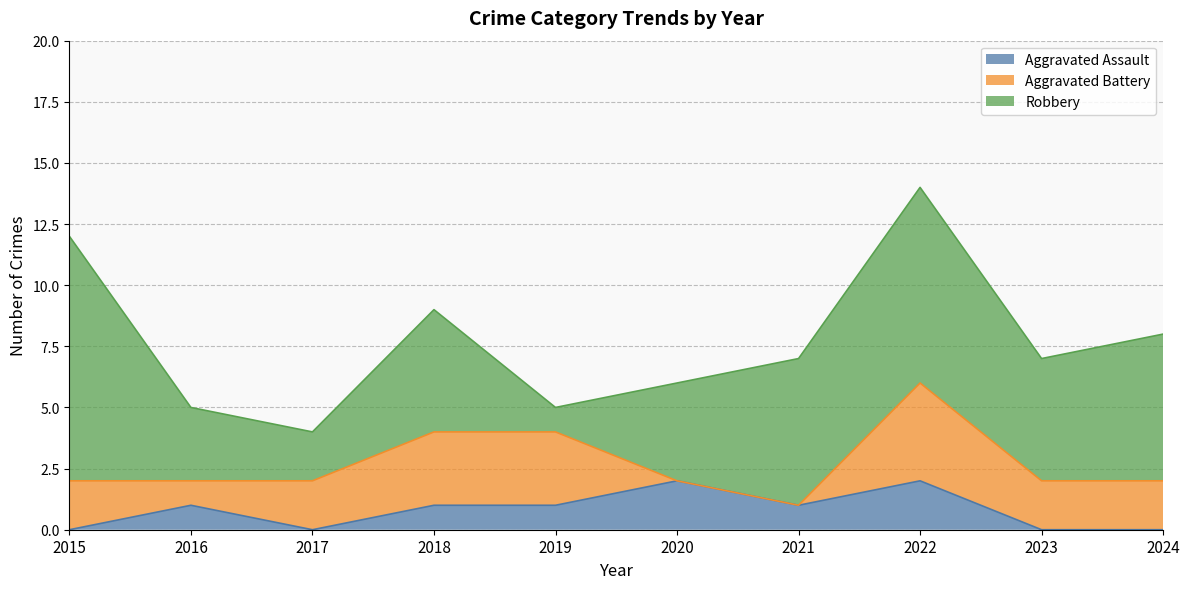

What is the average value of the Robbery series?

5